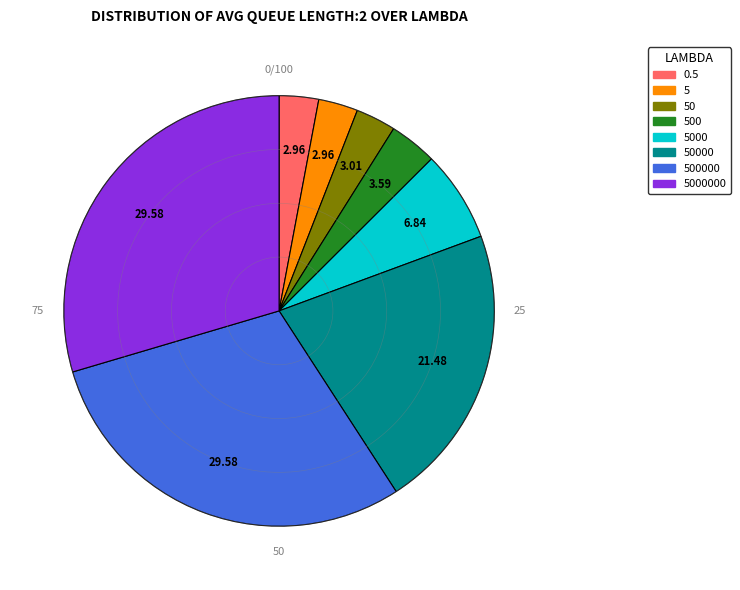

True or false: 50000 accounts for 21% of the total.

True